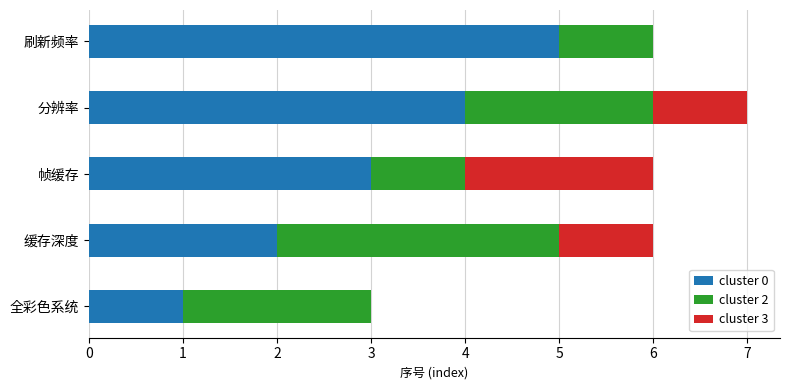

At which category is the sum across all series the highest?

分辨率